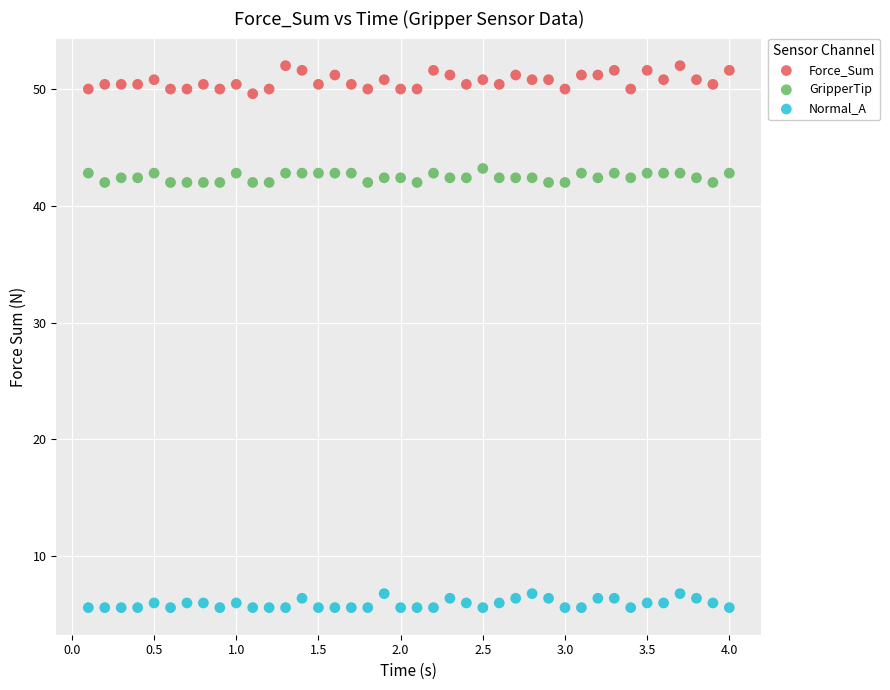

What is the X range (max minus min) for the scatter plot?

3.9